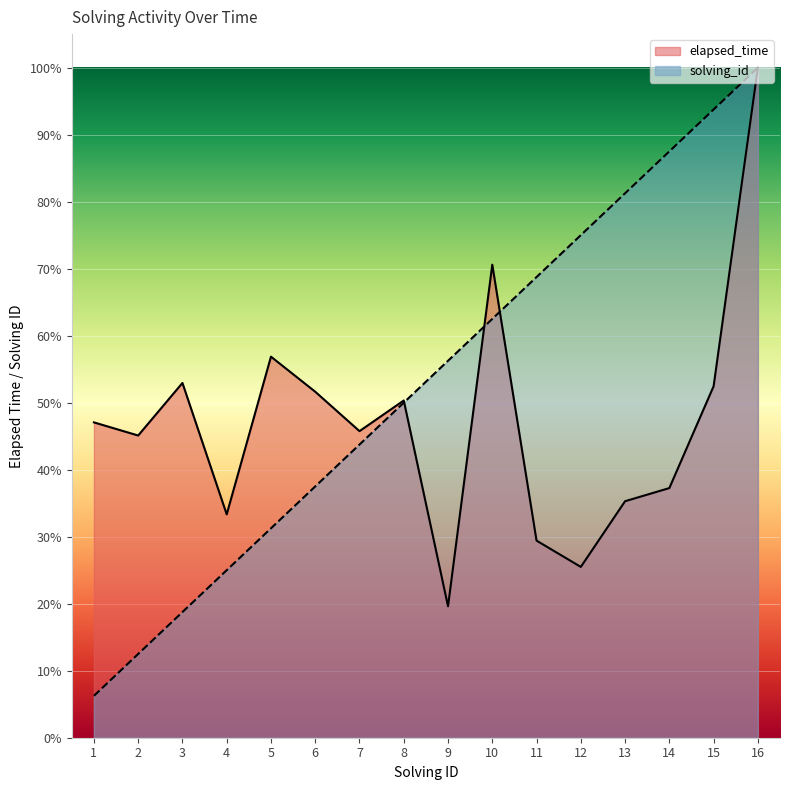

Which category has the lowest value in the solving_id series?

1